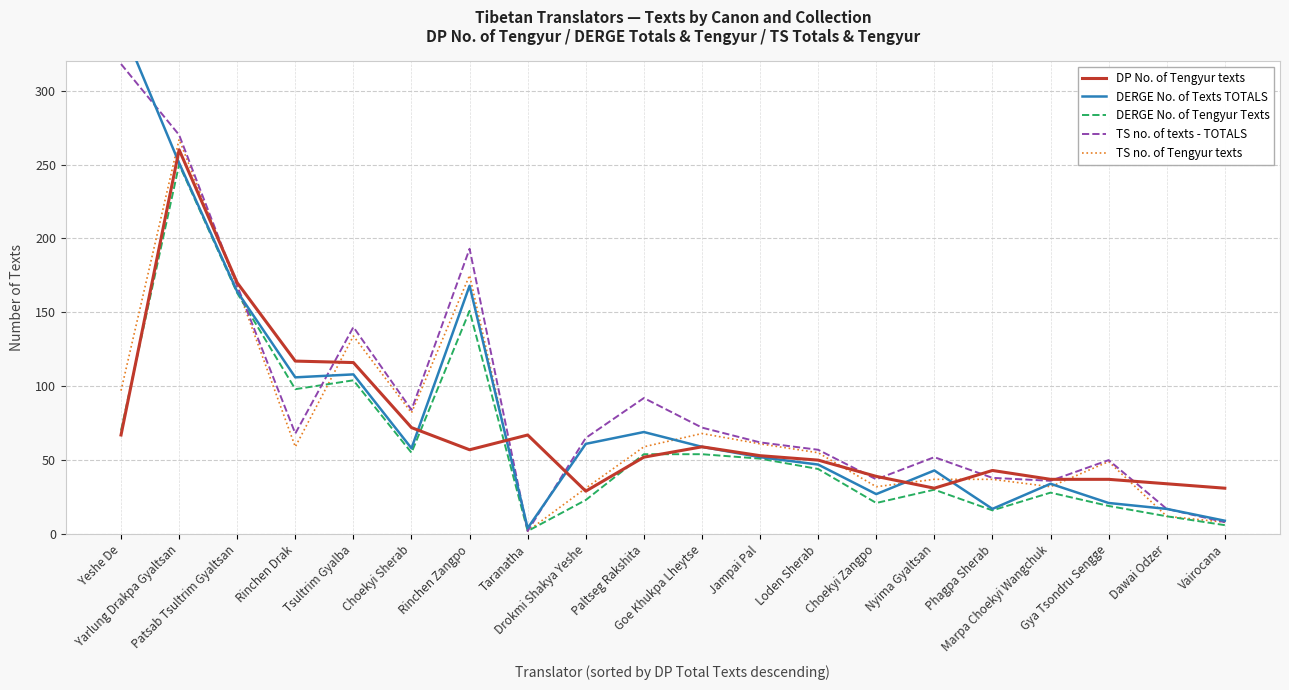

True or false: DP No. of Tengyur texts has more than 0 interior local peaks.

True